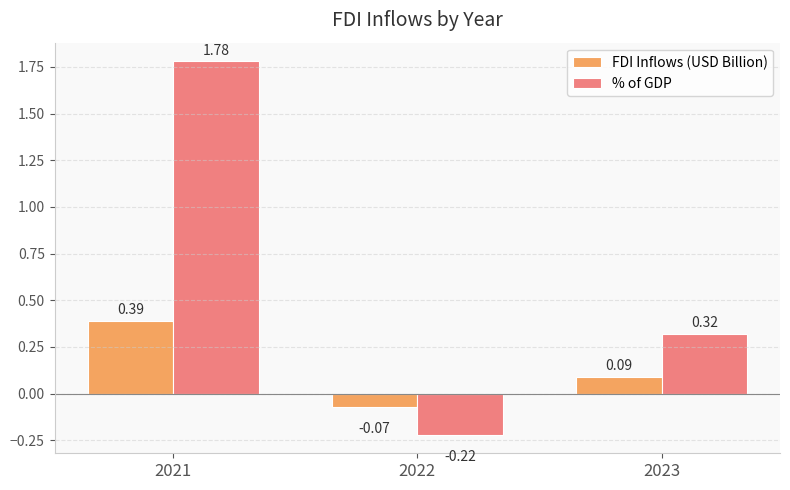

List the labels in order of % of GDP value, smallest first.

2022, 2023, 2021